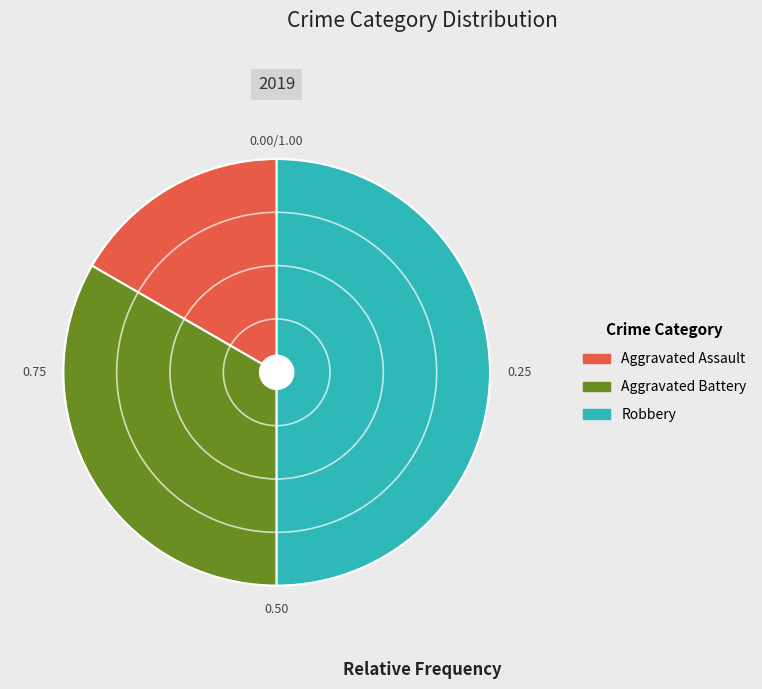

What is the ratio of the value at Robbery to the value at Aggravated Battery?

1.5